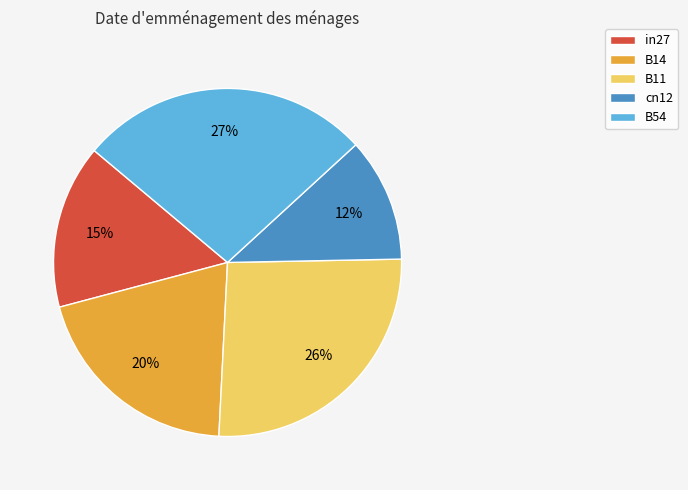

What is the largest slice in the pie chart?

B54